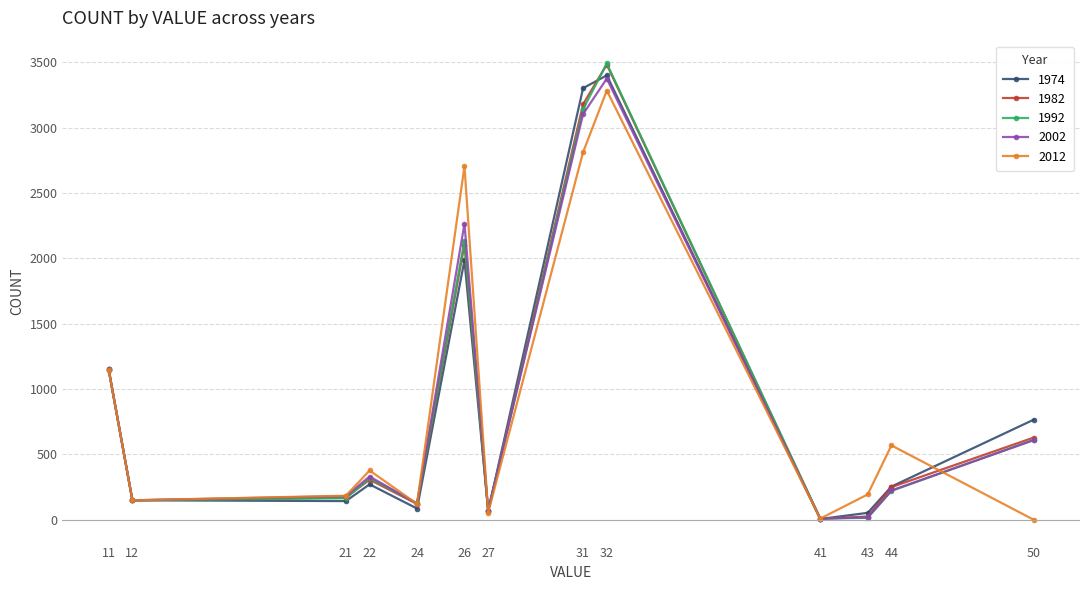

Is it true that 2002 equals 224 at 44?

True